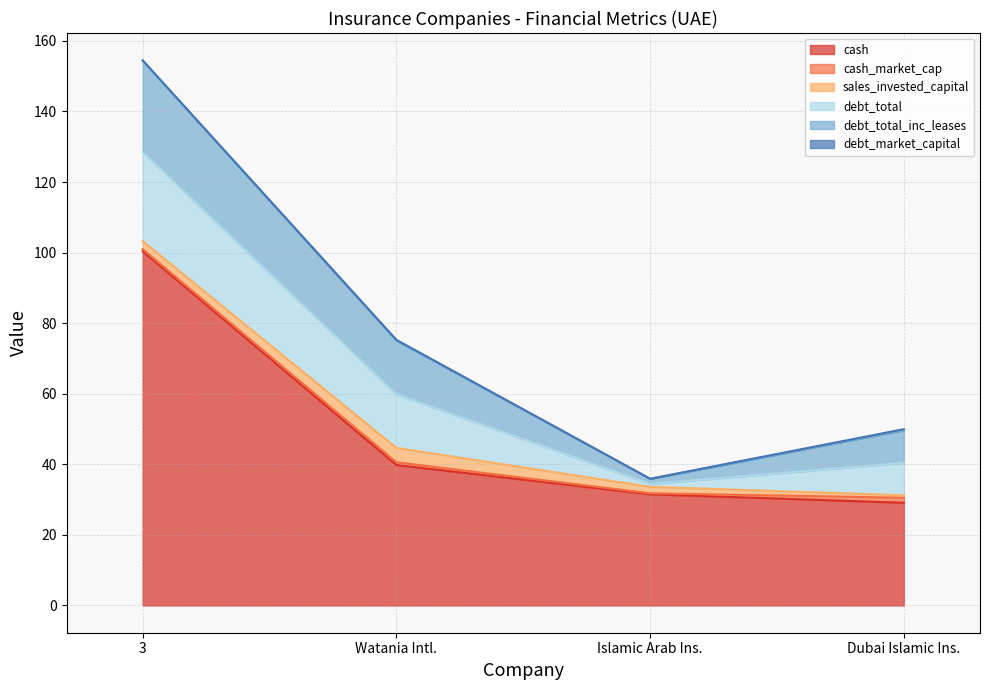

Between Watania International Holding PJSC and 3, which is larger?

3